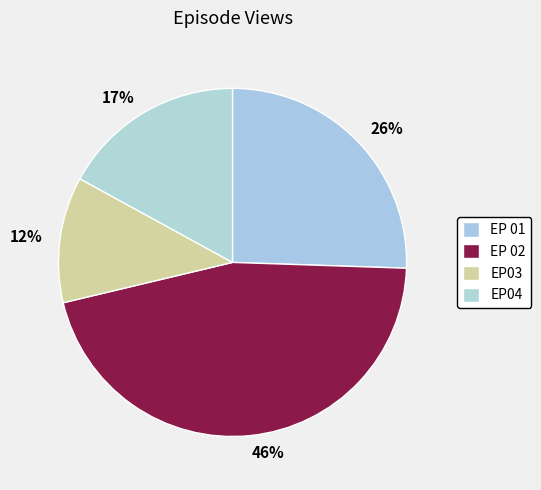

How many segments does this pie chart have?

4